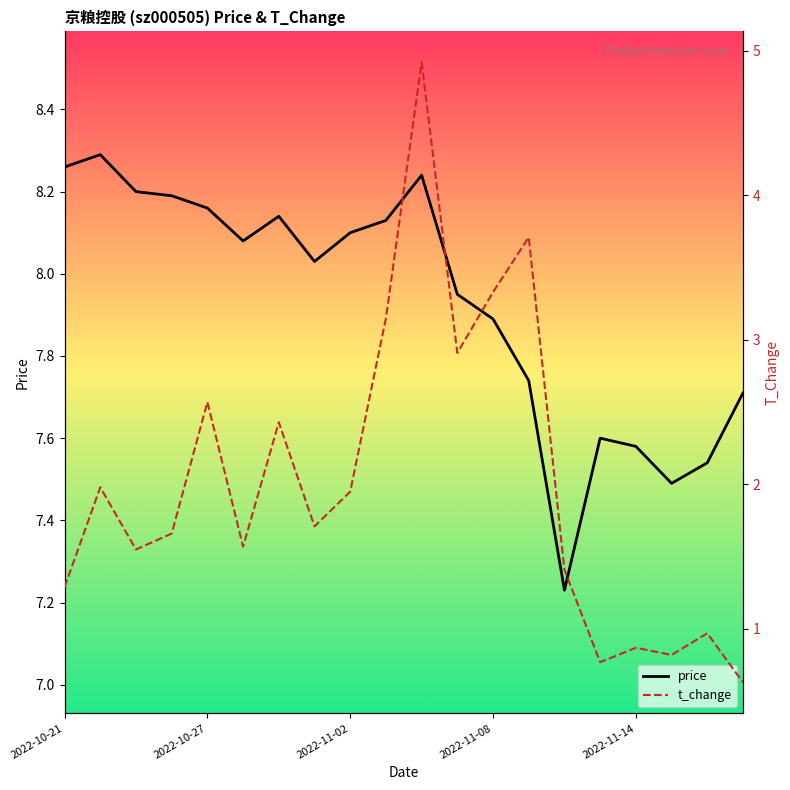

Rank the series by their maximum value, from lowest to highest.

t_change, price